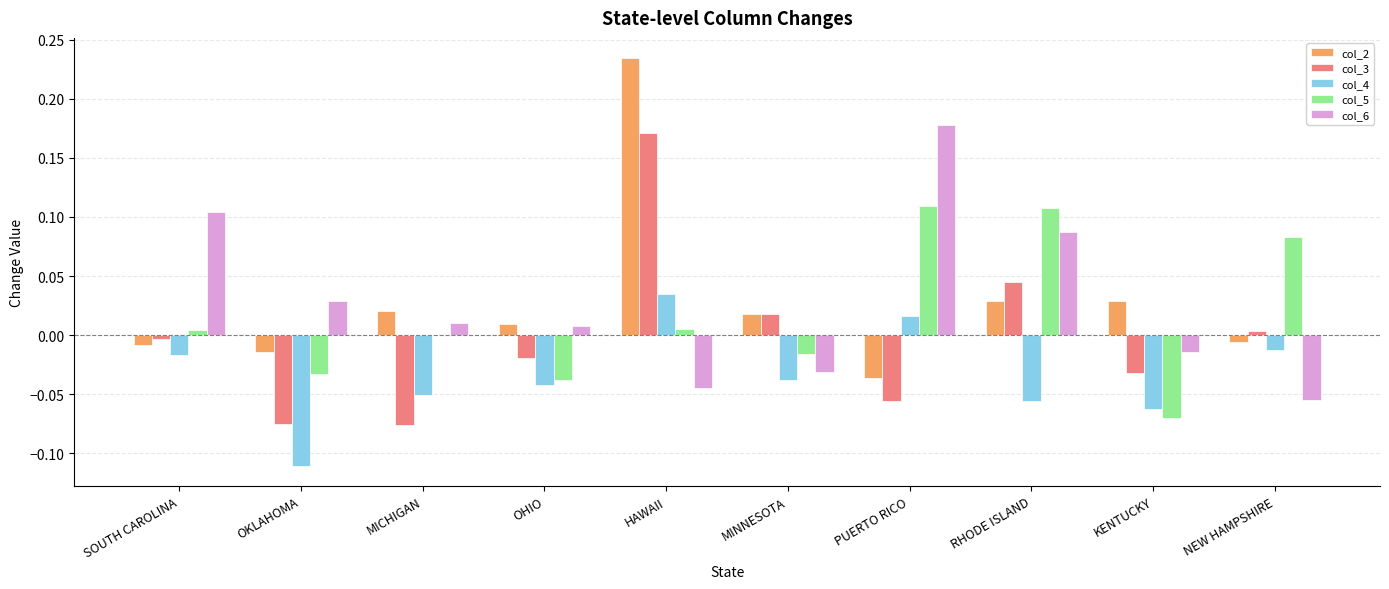

Is it true that col_2 equals -0.0 at PUERTO RICO?

True